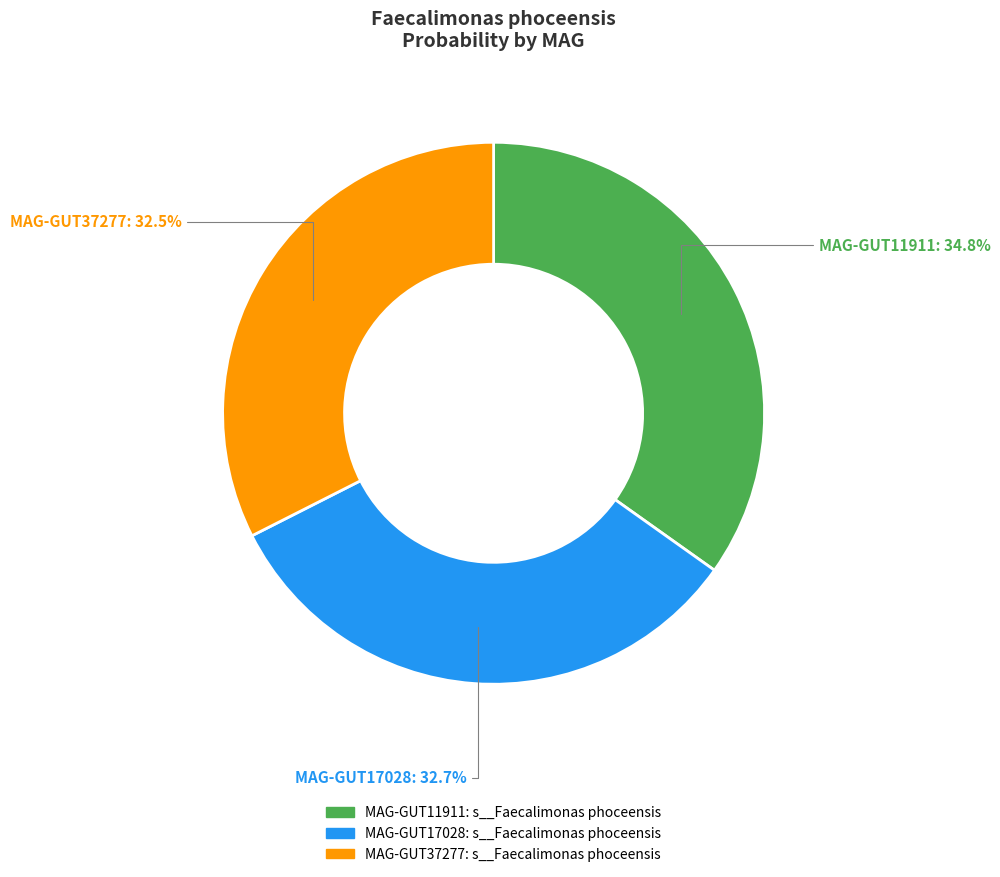

Is there any slice that represents more than half of the pie?

No